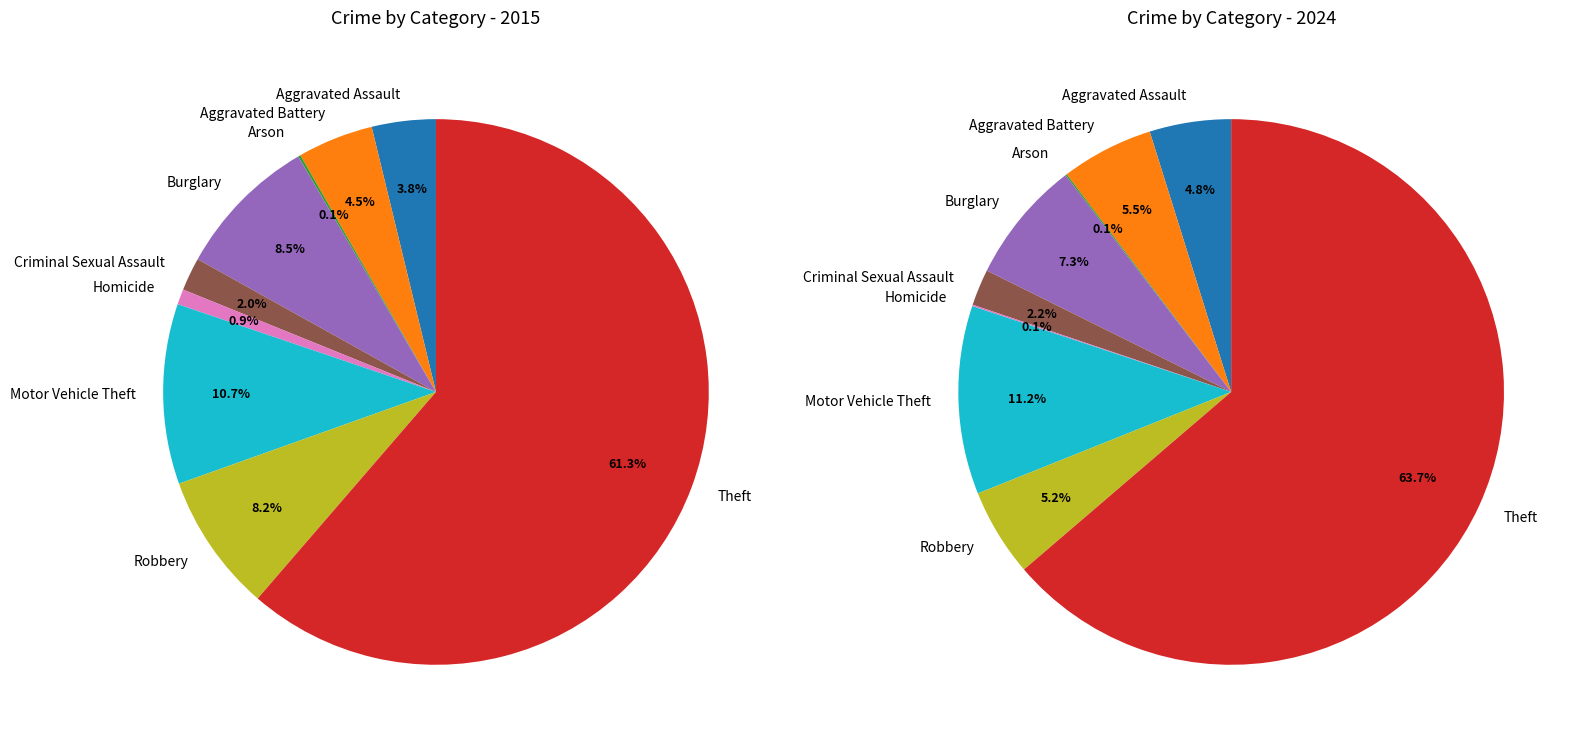

How many slices are in this pie chart?

9